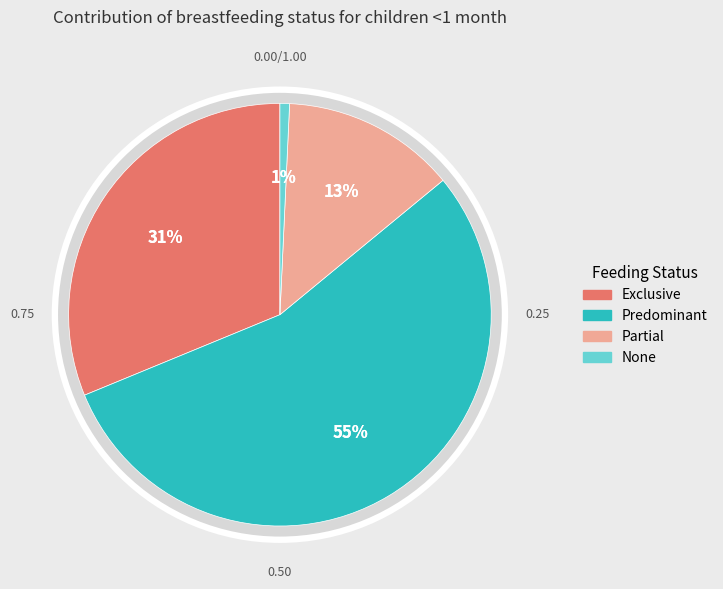

To the nearest percent, what portion does Predominant represent?

55%